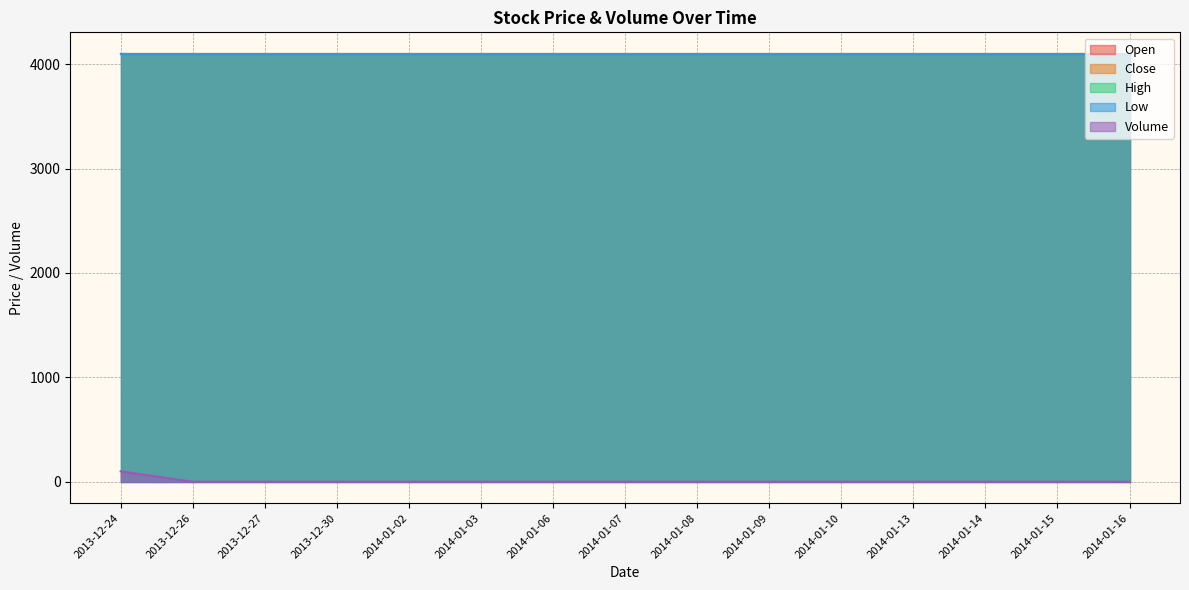

What are all the series names shown in the legend?

Open, Close, High, Low, Volume